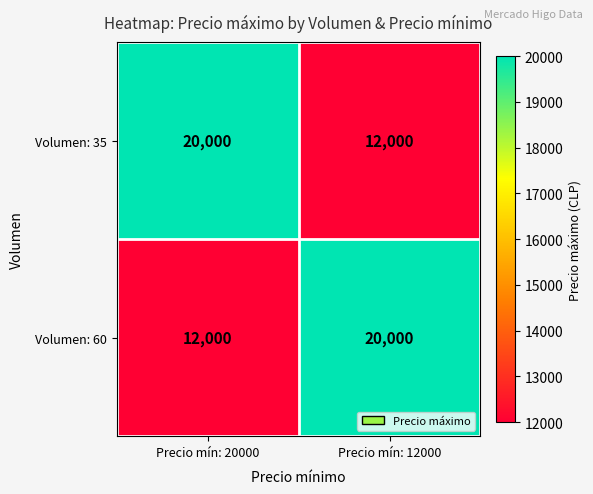

Is it true that Volumen: 35 equals 4824 at Precio mín: 12000?

False